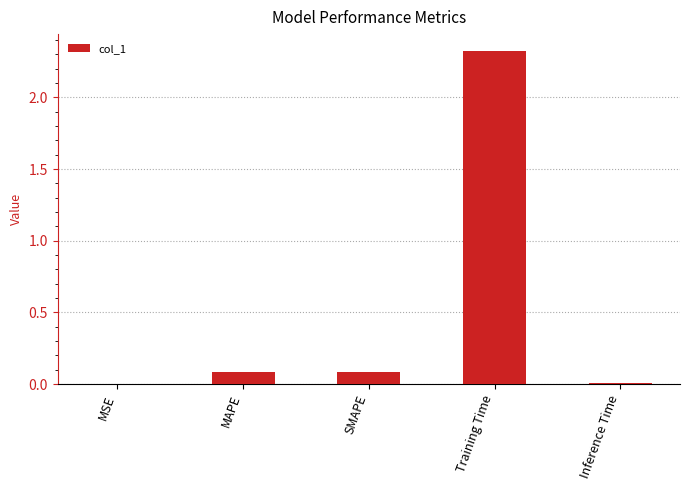

Which label corresponds to the largest value in the chart?

Training Time